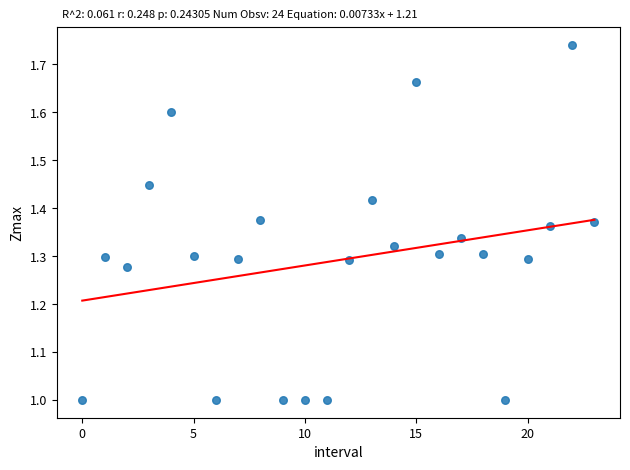

What is the range of Y values (max minus min)?

0.7